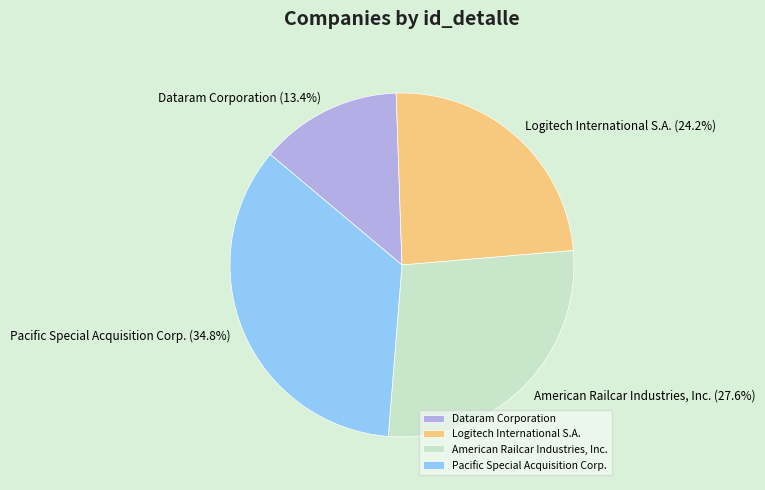

Is it true that Dataram Corporation is 2% of the pie?

False